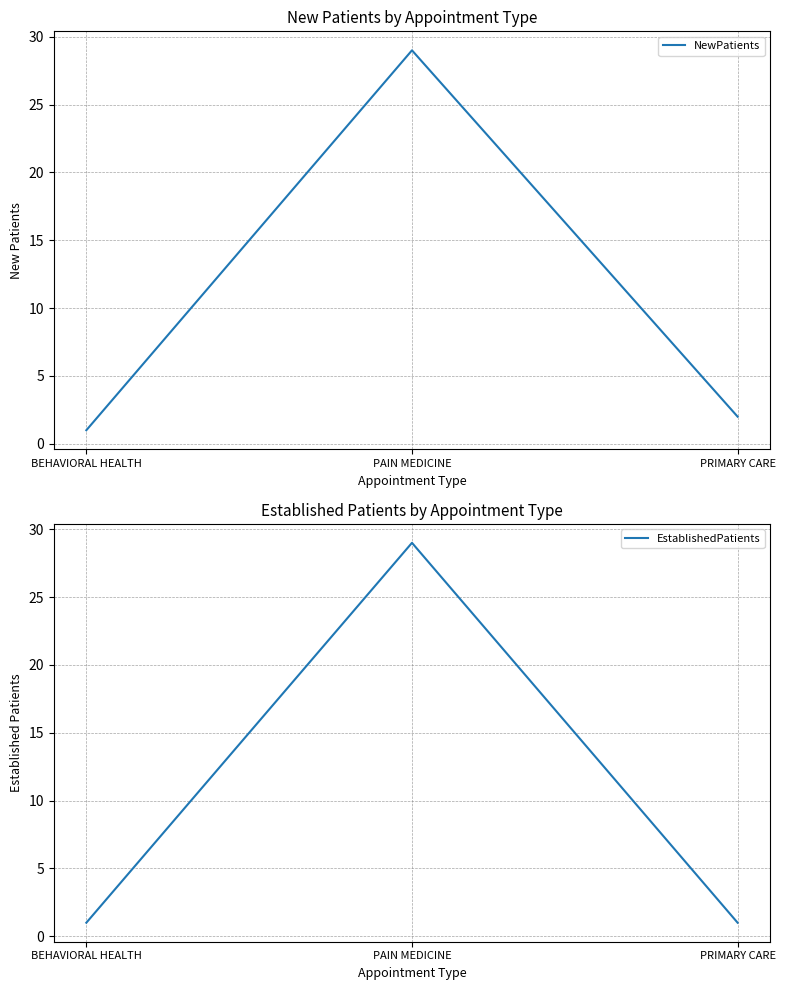

What position from the left is BEHAVIORAL HEALTH?

1